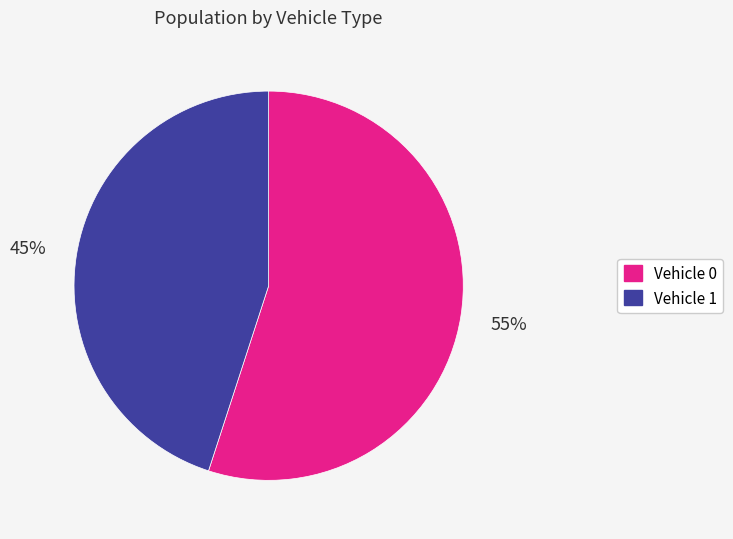

Rank the categories by value from lowest to highest.

Vehicle 1, Vehicle 0